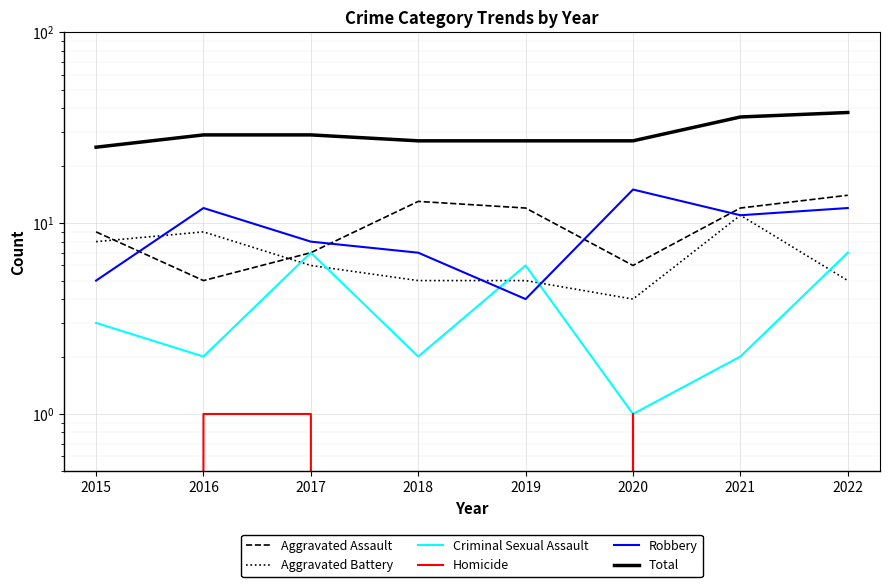

Reading right to left, extract all data points from this chart.

Aggravated Assault: 2022=14	2021=12	2020=6	2019=12	2018=13	2017=7	2016=5	2015=9
Aggravated Battery: 2022=5	2021=11	2020=4	2019=5	2018=5	2017=6	2016=9	2015=8
Criminal Sexual Assault: 2022=7	2021=2	2020=1	2019=6	2018=2	2017=7	2016=2	2015=3
Homicide: 2022=0	2021=0	2020=1	2019=0	2018=0	2017=1	2016=1	2015=0
Robbery: 2022=12	2021=11	2020=15	2019=4	2018=7	2017=8	2016=12	2015=5
Total: 2022=38	2021=36	2020=27	2019=27	2018=27	2017=29	2016=29	2015=25